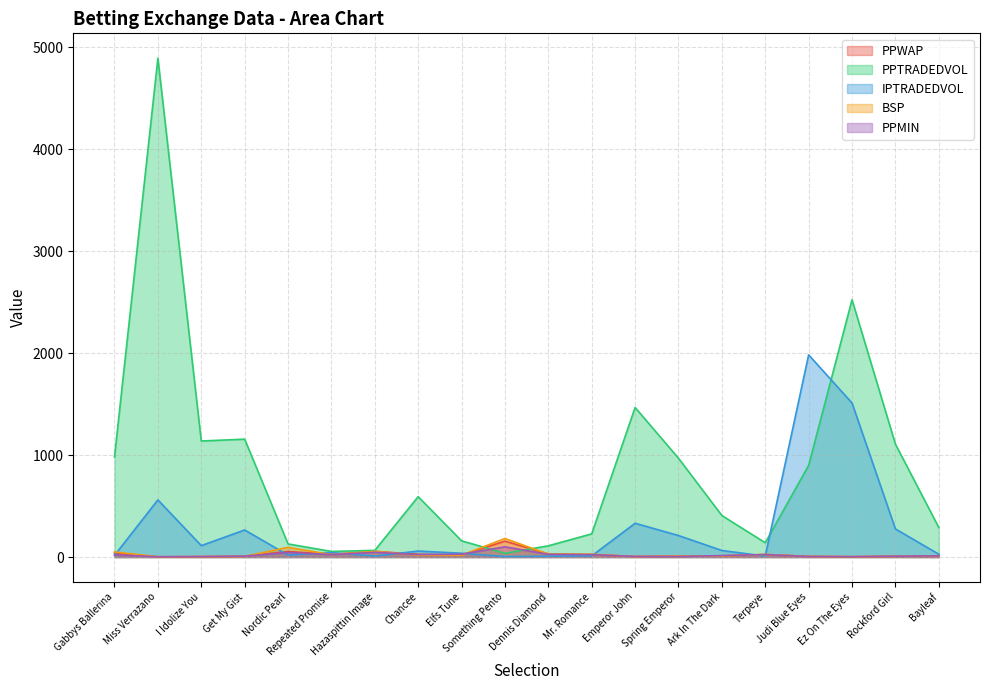

At which label does PPMIN reach its peak?

Something Pento